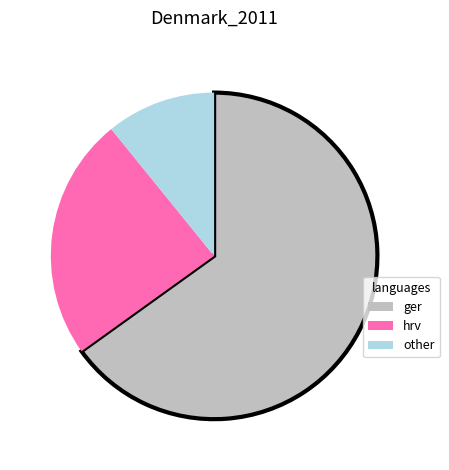

The ger slice represents 65% of the pie. True or false?

True